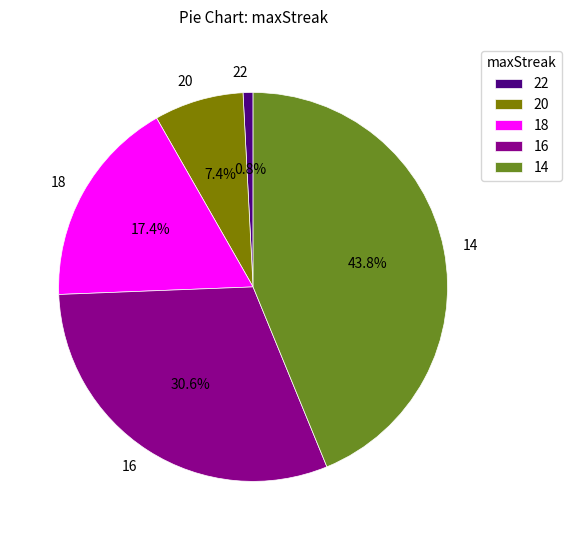

Is it true that 18 is 17% of the pie?

True